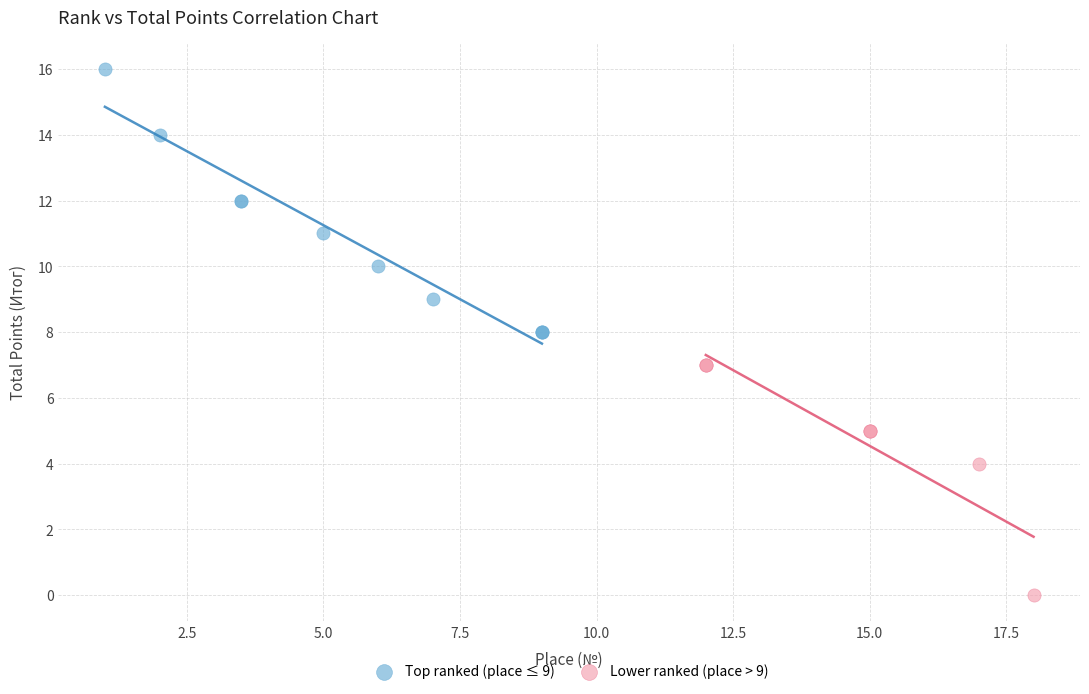

What are all the series names shown in the legend?

Top ranked (place ≤ 9), Lower ranked (place > 9)